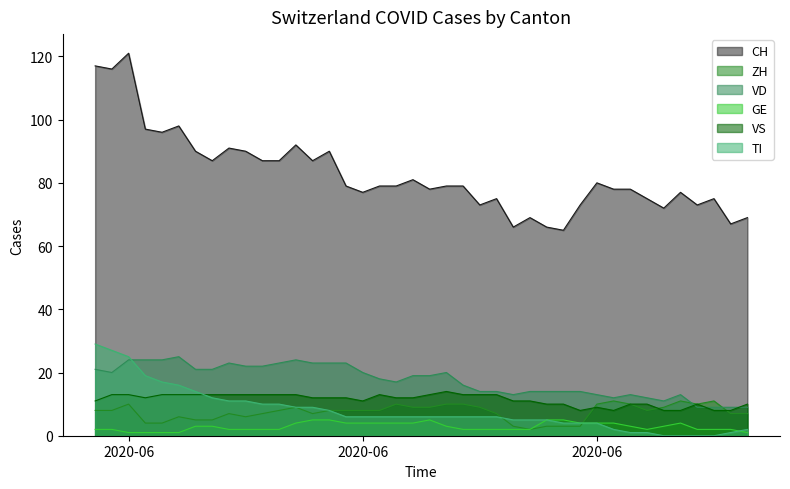

True or false: CH and VD cross at least once.

False